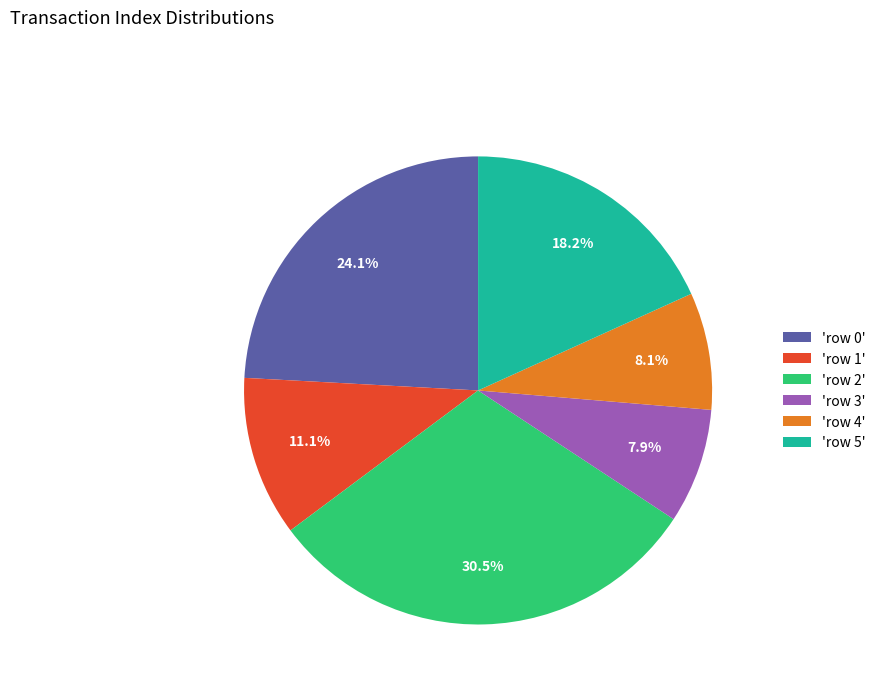

What percentage do 'row 0' and 'row 1' together represent?

35.2%